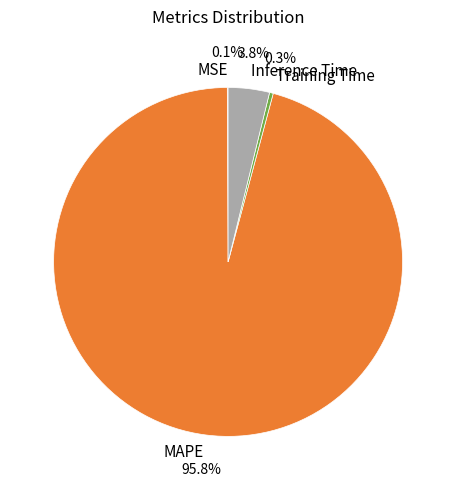

To the nearest percent, what is the average slice percentage?

25%